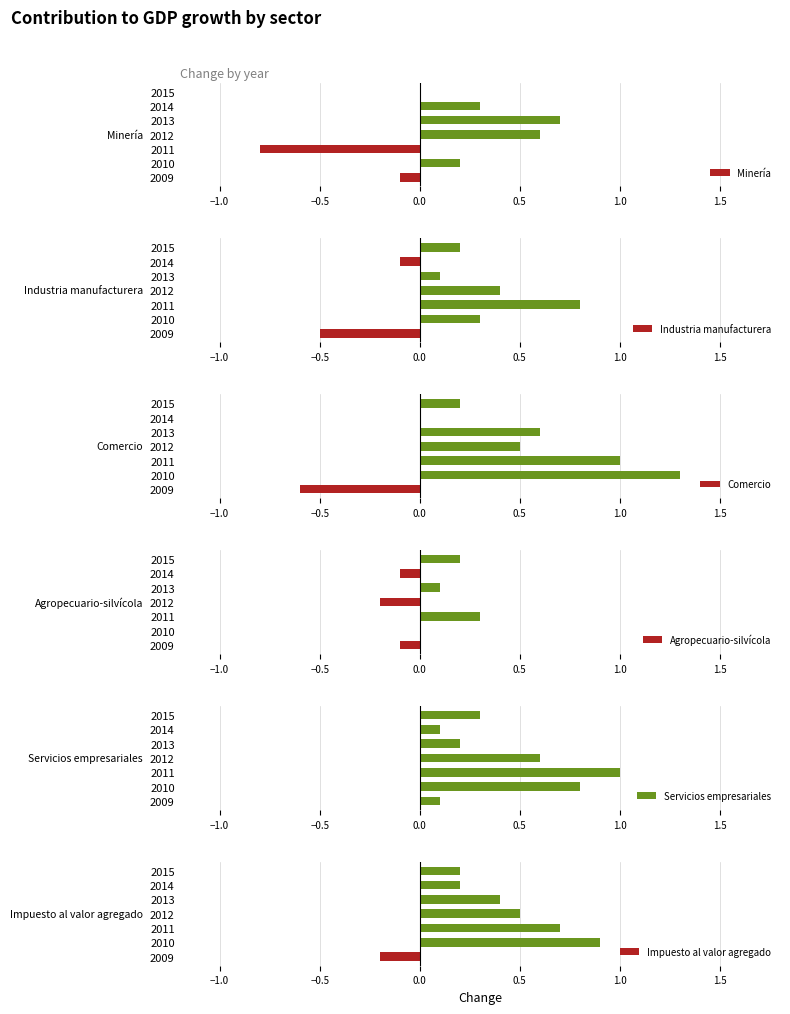

What are all the series names shown in the legend?

Minería, Industria manufacturera, Comercio, Agropecuario-silvícola, Servicios empresariales, Impuesto al valor agregado